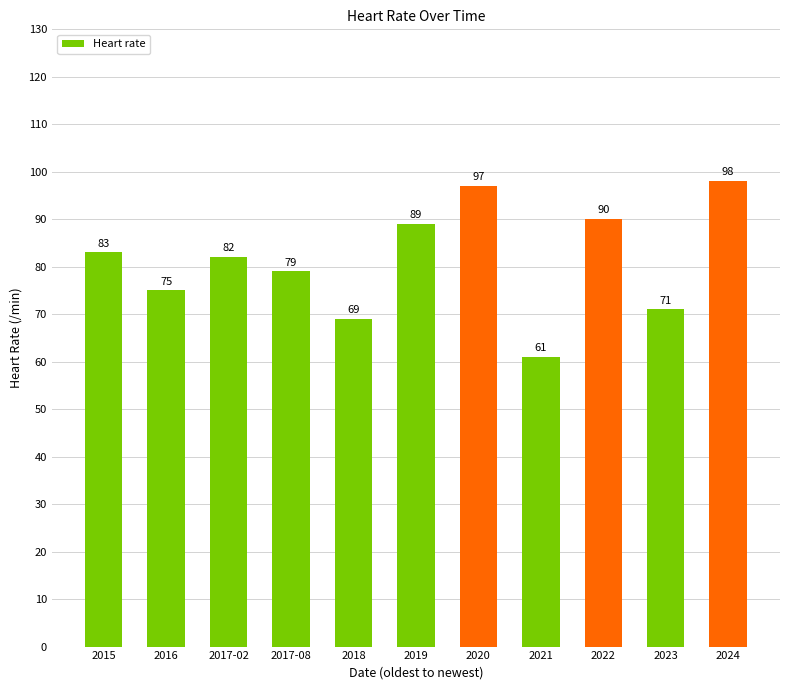

Which label corresponds to the largest value in the chart?

2024